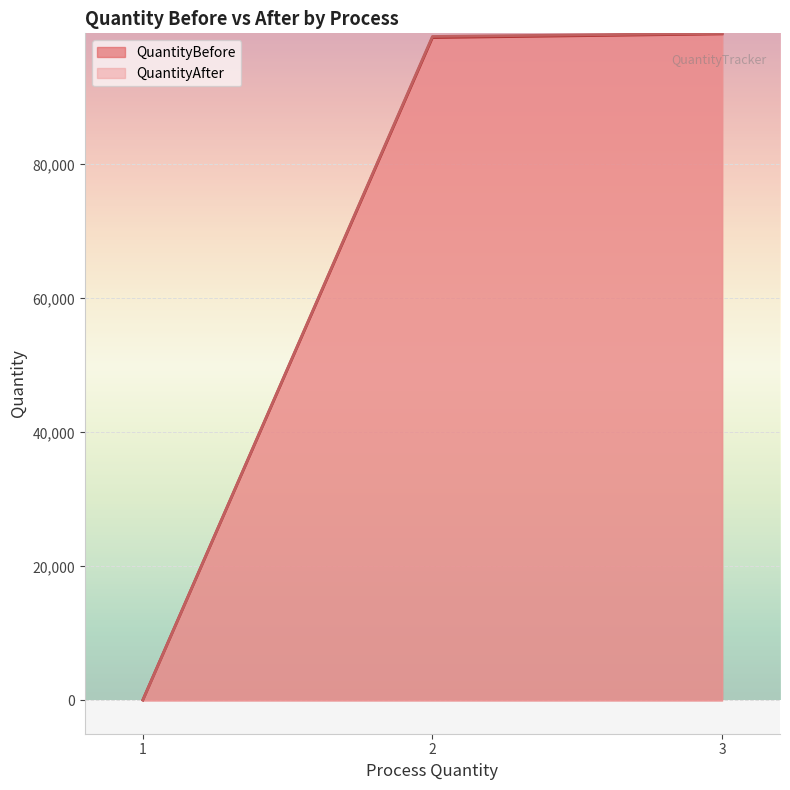

At which label is QuantityBefore closest to 49763?

2